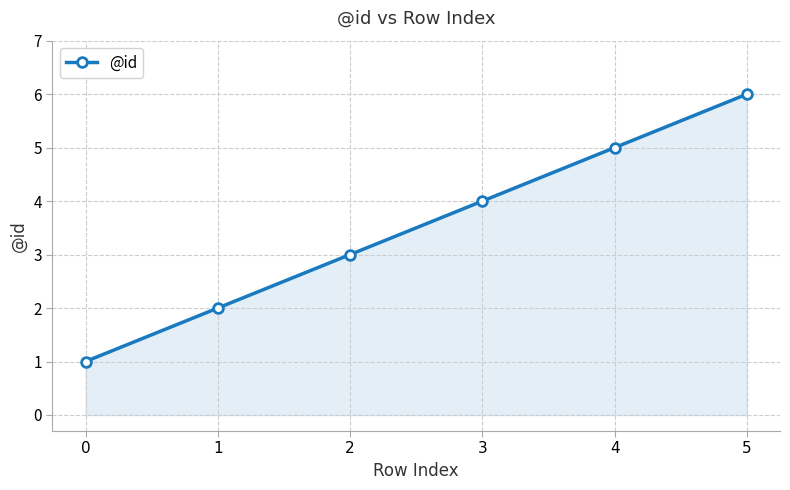

What is the maximum value shown in the chart?

6